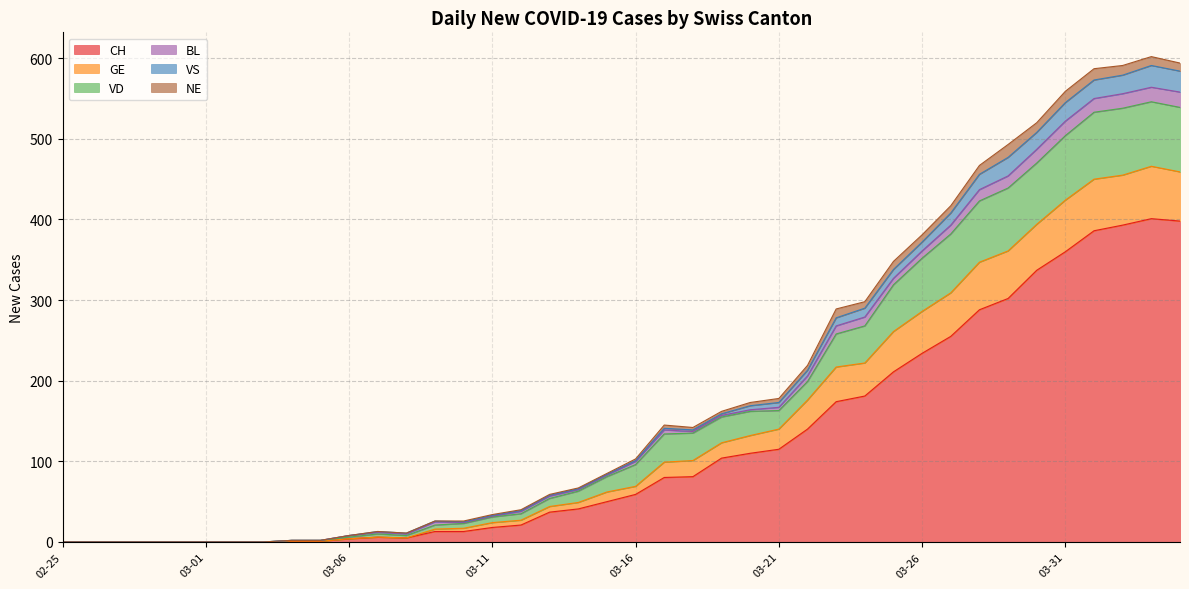

What is the highest value of the CH series?

401